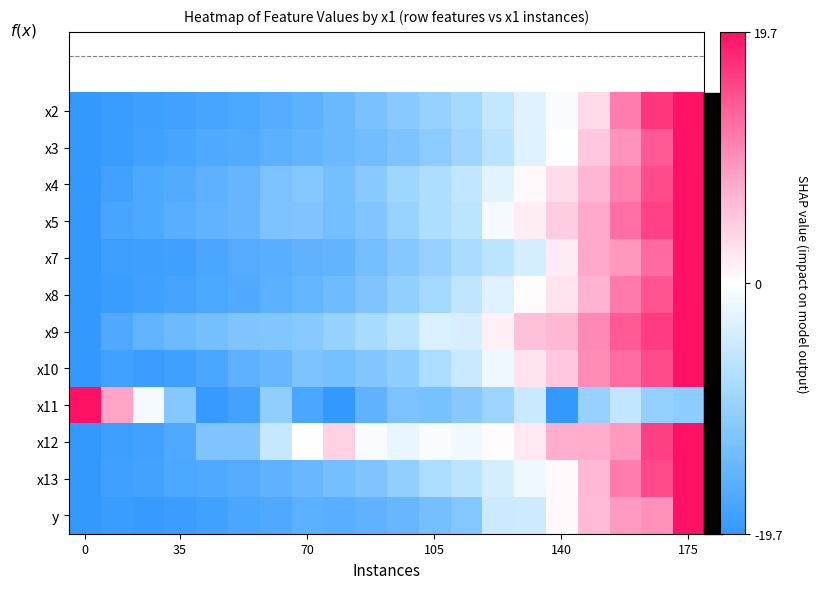

Reading right to left, list all the values displayed in this chart.

x2: 19.7	16.8	11.3	3.2	-0.6	-2.9	-5.5	-8.3	-9.8	-11.2	-12.5	-14.1	-15.5	-16.3	-17.1	-17.6	-18.1	-18.5	-19.0	-19.7
x3: 19.7	14.2	9.7	5.0	-0.3	-2.9	-6.4	-9.0	-10.8	-12.2	-13.3	-14.1	-14.8	-15.6	-16.3	-16.9	-17.5	-18.2	-19.1	-19.7
x4: 19.7	15.1	11.0	6.7	3.2	0.6	-2.7	-5.7	-7.5	-9.1	-11.2	-13.1	-11.6	-12.4	-14.6	-15.5	-16.4	-17.0	-18.0	-19.7
x5: 19.7	15.8	12.5	7.8	4.6	1.7	-1.1	-6.2	-7.6	-9.6	-11.9	-13.2	-12.0	-12.2	-14.5	-15.0	-16.0	-17.0	-17.7	-19.7
x7: 19.7	12.7	9.2	7.8	1.7	-3.9	-6.3	-8.0	-9.7	-11.4	-13.2	-14.9	-15.2	-15.7	-16.2	-17.4	-18.4	-18.6	-18.8	-19.7
x8: 19.7	14.6	11.5	6.9	2.6	0.2	-2.9	-5.8	-8.3	-10.2	-12.1	-13.6	-14.6	-15.6	-16.6	-17.2	-17.8	-18.4	-19.0	-19.7
x9: 19.7	16.2	14.1	10.3	6.5	5.8	1.3	-3.8	-3.4	-6.4	-8.1	-9.7	-11.1	-11.8	-12.1	-13.1	-13.8	-14.9	-16.7	-19.7
x10: 19.7	15.1	12.6	10.3	4.9	2.5	-1.5	-5.1	-7.8	-10.5	-11.8	-12.9	-12.2	-14.4	-15.3	-17.2	-18.4	-18.9	-18.2	-19.7
x11: -10.8	-10.1	-5.7	-9.7	-19.7	-5.0	-9.4	-11.3	-12.7	-12.3	-15.1	-19.5	-17.2	-10.4	-17.9	-19.3	-11.5	-1.0	8.3	19.7
x12: 19.7	16.1	9.1	7.7	7.4	2.1	0.3	-1.3	-0.5	-2.0	-0.5	4.2	-0.0	-5.4	-12.1	-12.0	-16.9	-18.1	-18.7	-19.7
x13: 19.7	15.4	11.4	6.3	0.6	-1.6	-3.9	-6.2	-7.8	-10.2	-12.1	-13.1	-14.2	-15.1	-16.2	-16.8	-17.1	-17.9	-18.4	-19.7
y: 19.7	9.8	8.9	6.3	0.6	-4.5	-4.6	-11.7	-13.0	-14.4	-15.1	-15.7	-15.7	-16.7	-17.3	-18.3	-18.9	-19.2	-19.0	-19.7